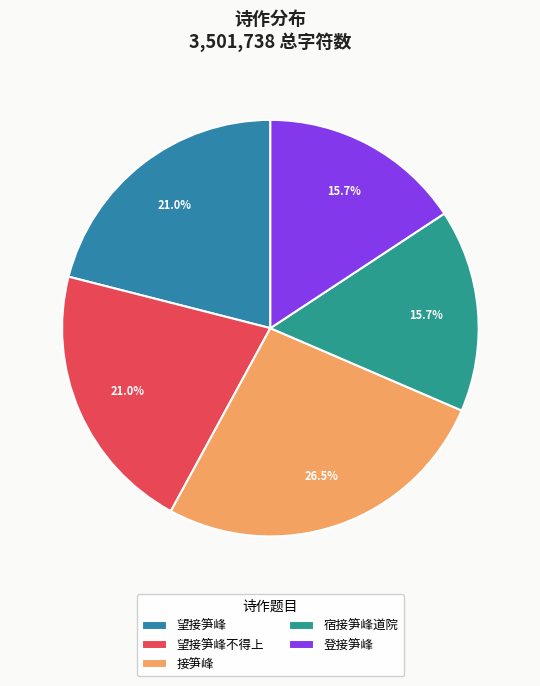

Which slice is the largest?

接笋峰